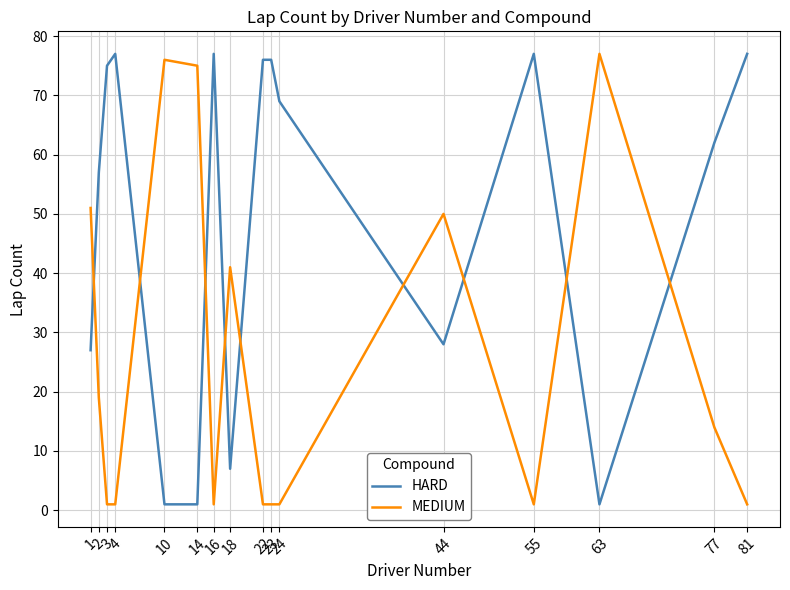

Reading left to right, extract all data points from this chart.

HARD: 27	57	75	77	1	1	77	7	76	76	69	28	77	1	62	77
MEDIUM: 51	19	1	1	76	75	1	41	1	1	1	50	1	77	14	1